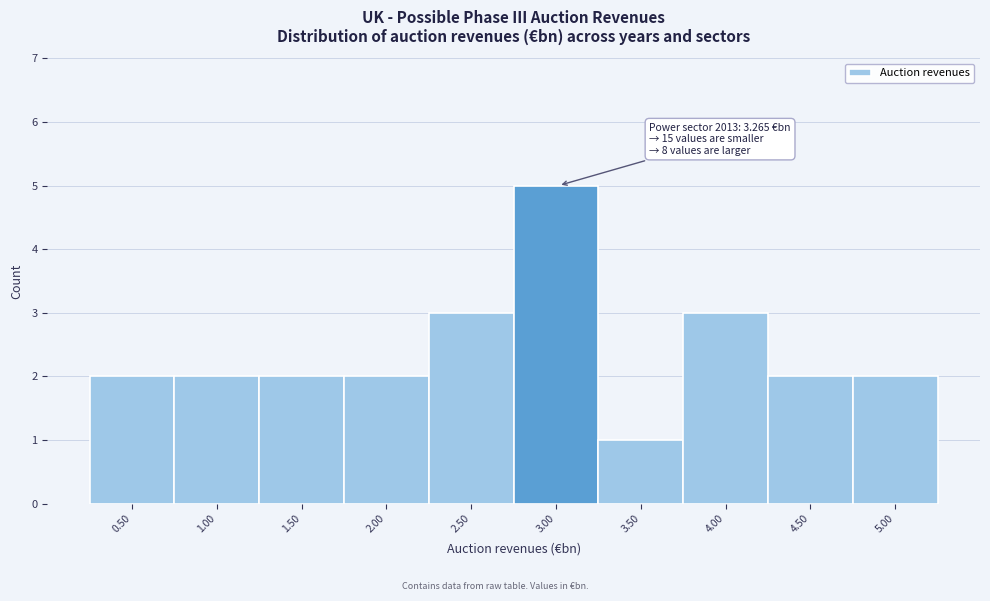

Reading left to right, extract all data points from this chart.

2	2	2	2	3	5	1	3	2	2